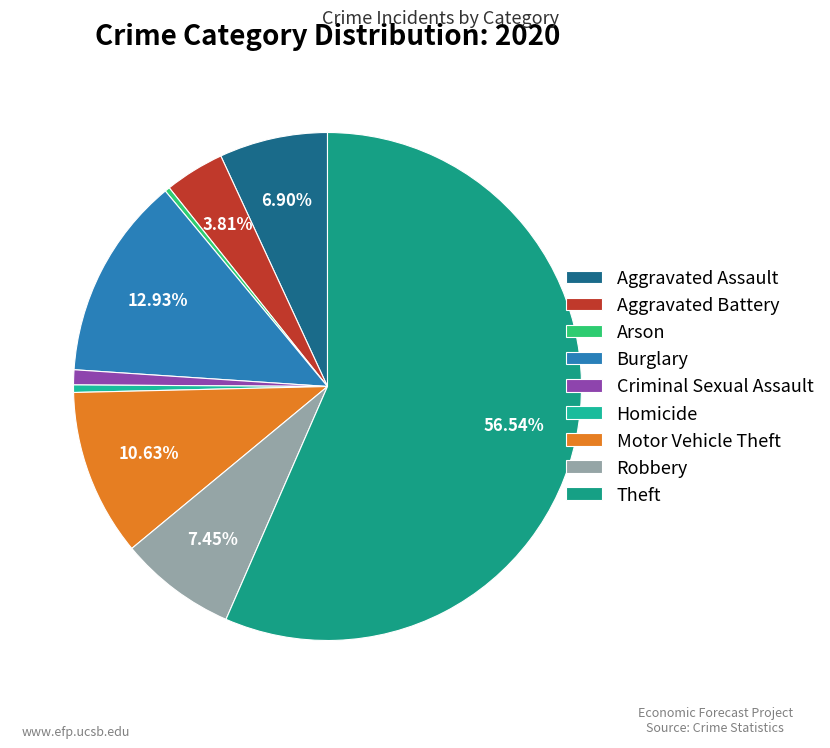

How many slices are in this pie chart?

9